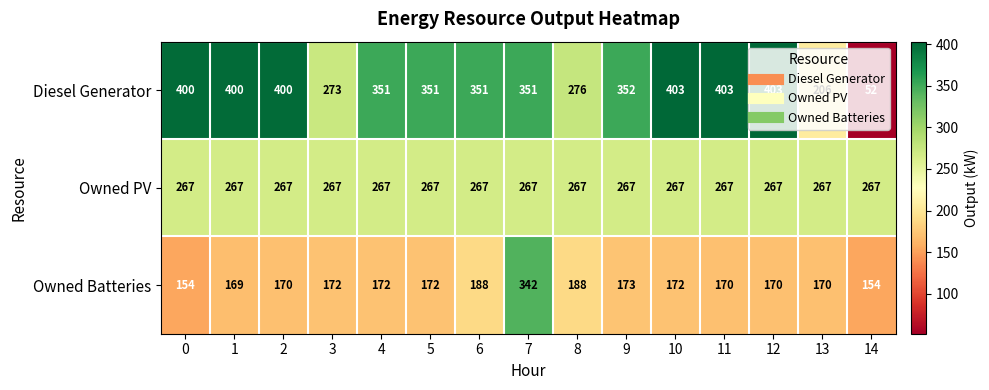

What is the greatest value displayed?

403